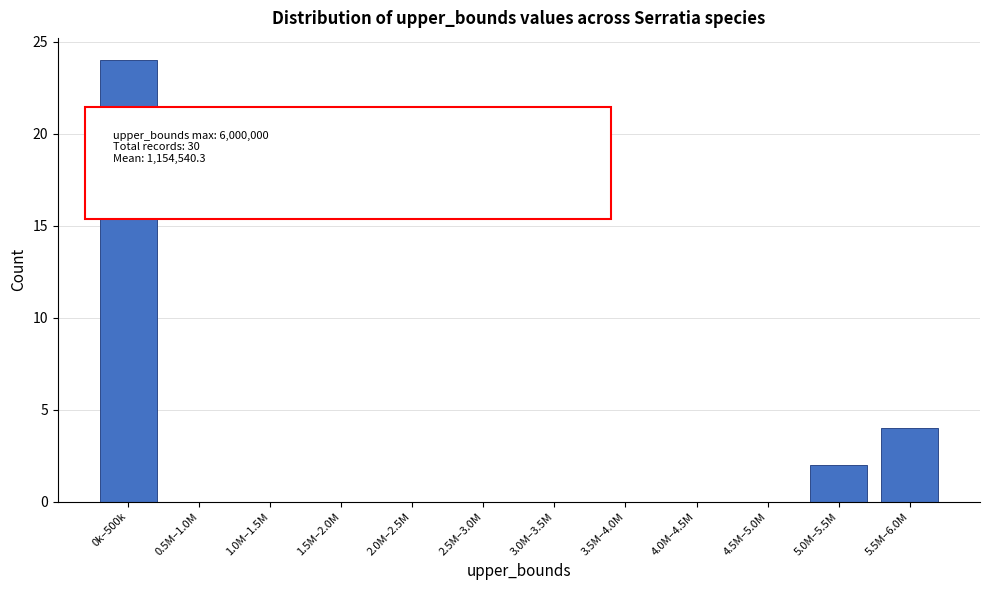

Reading left to right, extract all data points from this chart.

0k–500k=24	0.5M–1.0M=0	1.0M–1.5M=0	1.5M–2.0M=0	2.0M–2.5M=0	2.5M–3.0M=0	3.0M–3.5M=0	3.5M–4.0M=0	4.0M–4.5M=0	4.5M–5.0M=0	5.0M–5.5M=2	5.5M–6.0M=4